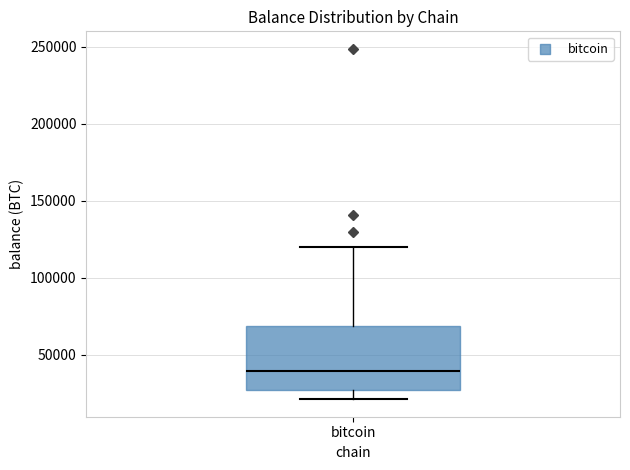

Transcribe this box plot: give where the median line is, the range the box spans, and where the two whiskers end, as read against the y-axis. The values are not printed on the chart, so give them approximately, as read against the axis.

median 40000, box 25000 to 70000, whiskers 20000 to 120000